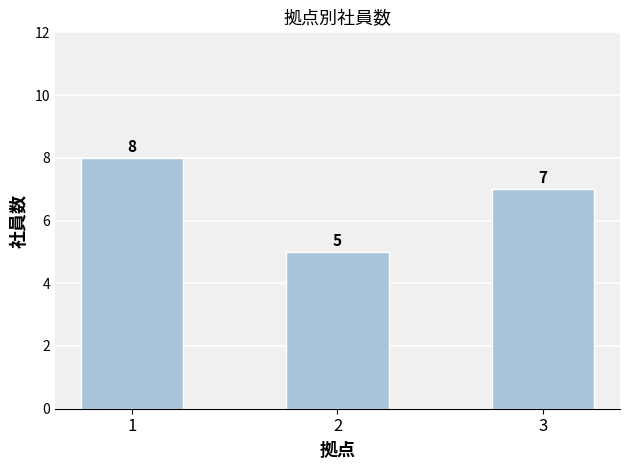

Are the bars grouped side by side (vs. stacked)?

No